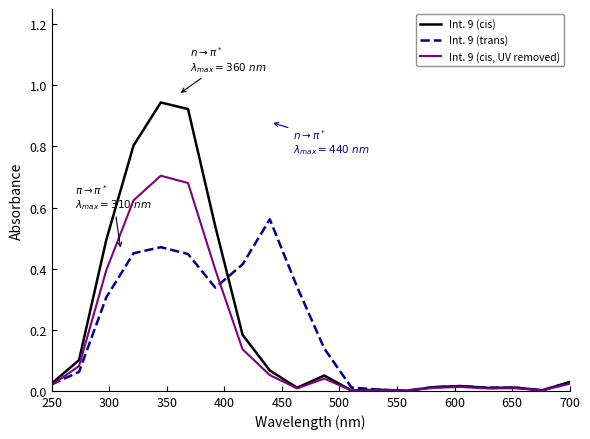

Which series has the widest spread of values?

Int. 9 (cis)